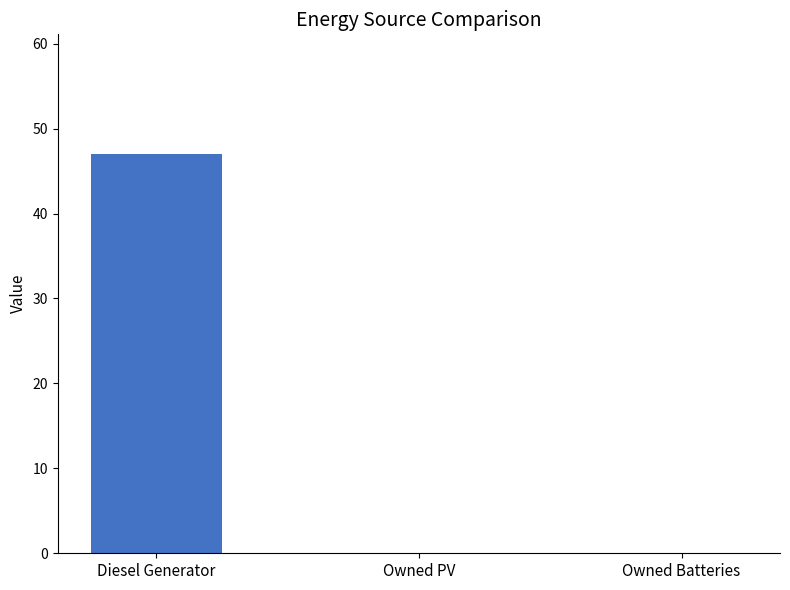

Are the bars horizontal?

No